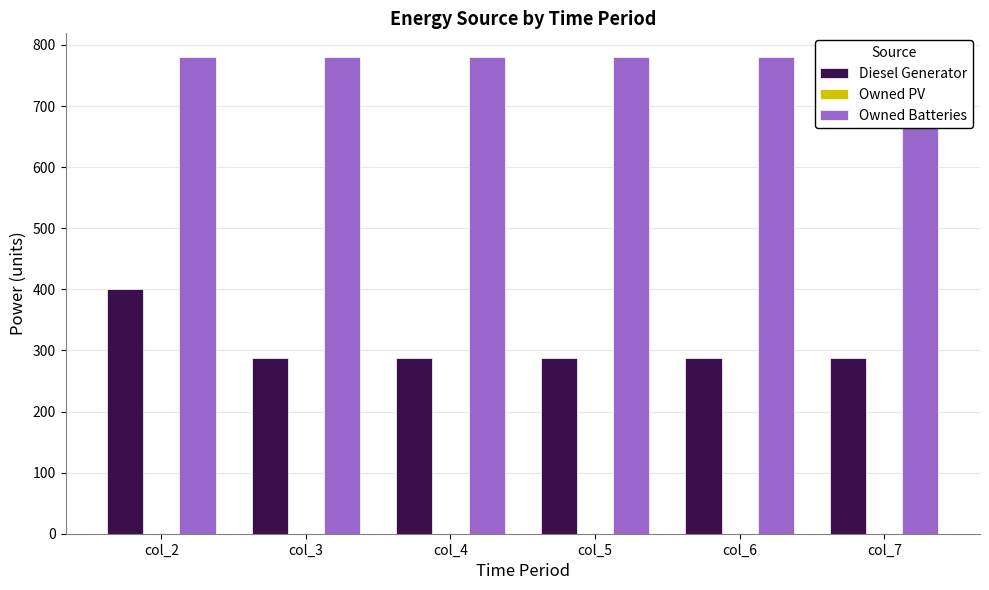

Where is Owned Batteries nearest to the value 780?

col_2